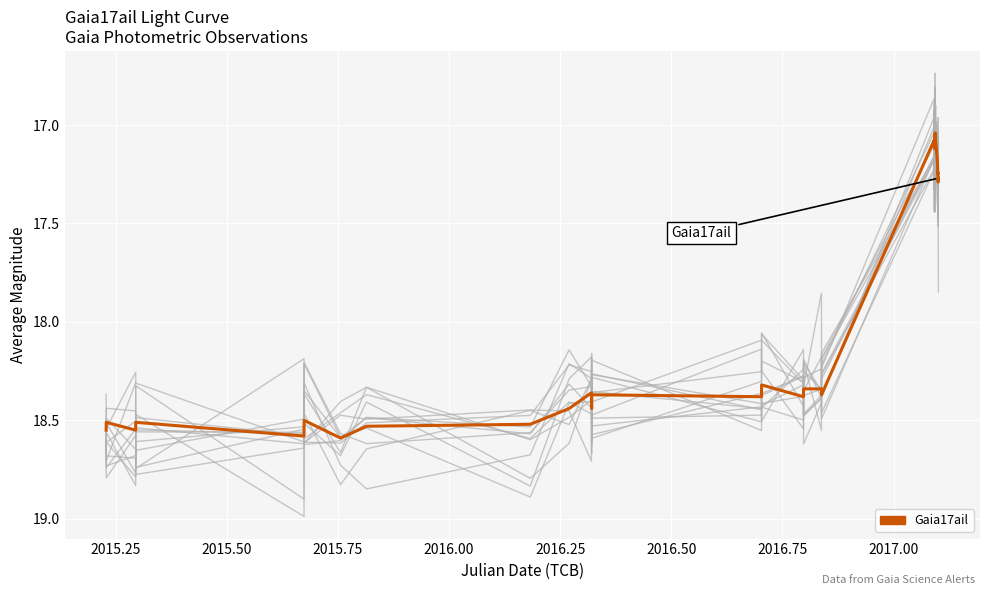

How many data points are less than 18?

16